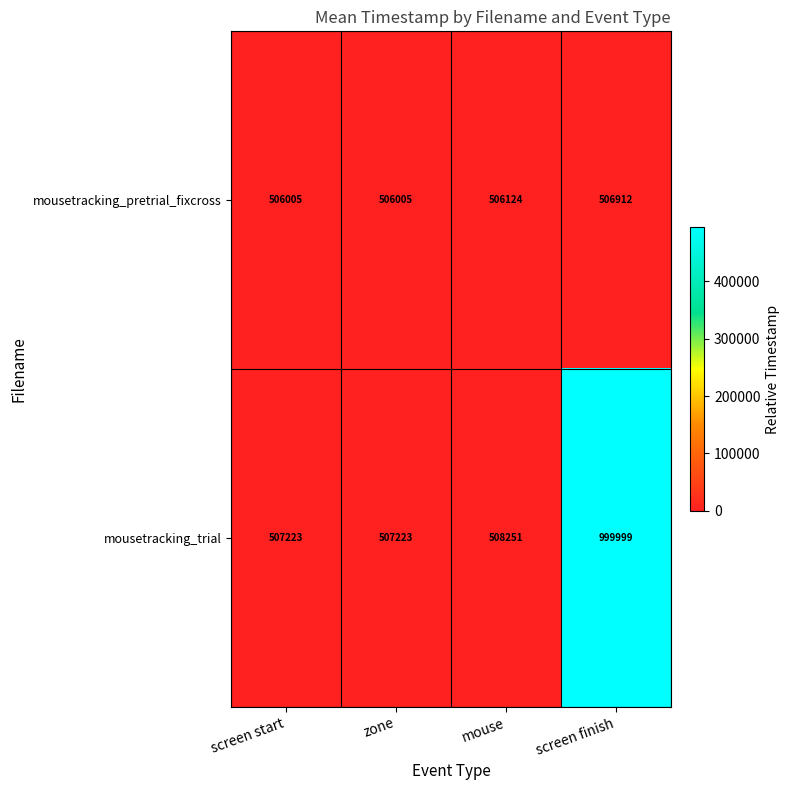

What is the highest value of the mousetracking_trial series?

999999